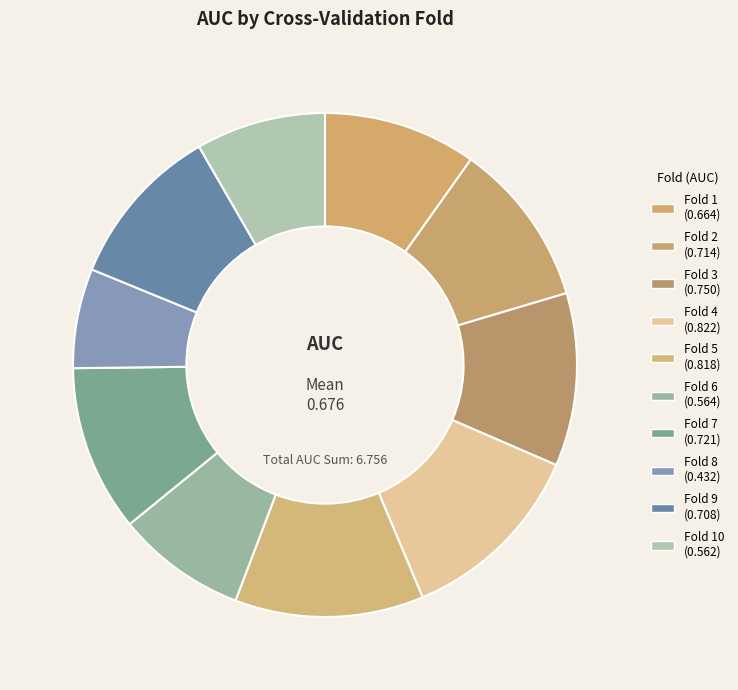

Count the number of slices in the pie.

10